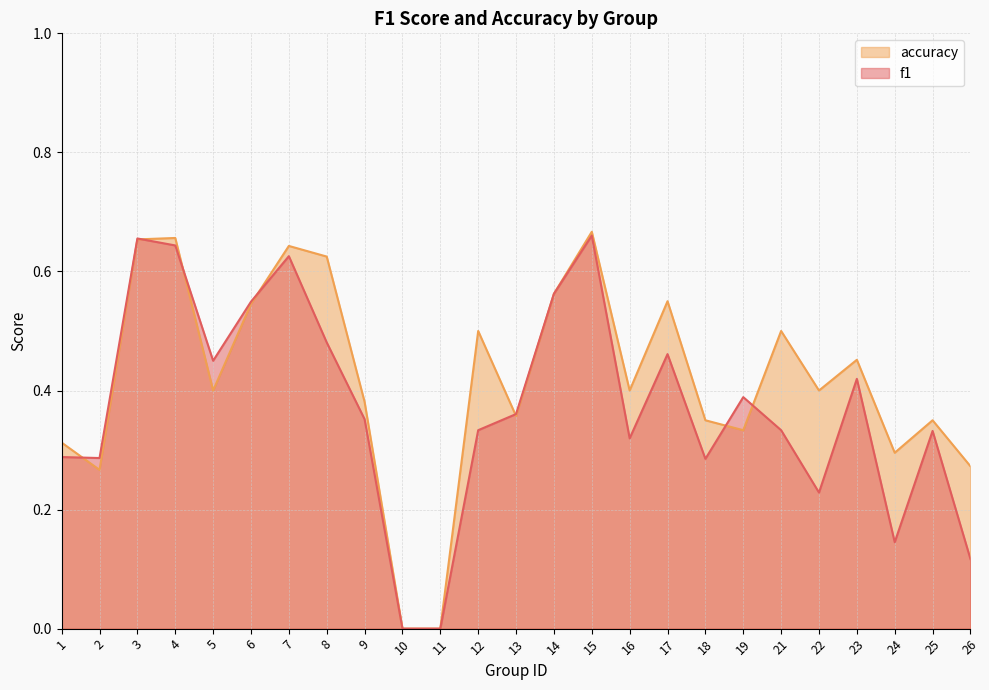

What is the maximum value shown in the chart?

0.7